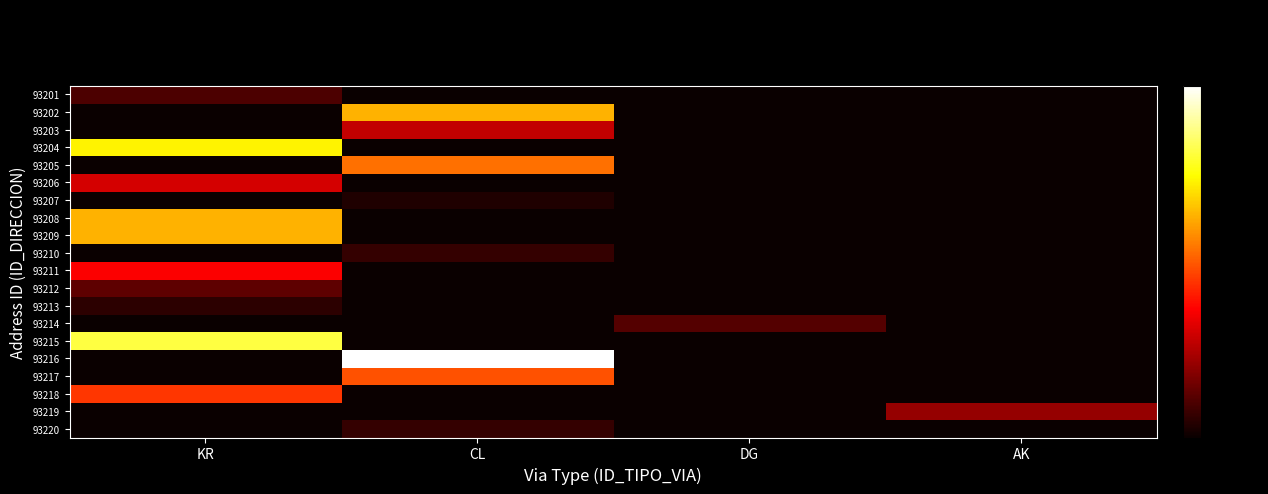

Reading left to right, list all the values displayed in this chart.

93201: KR=0.1	CL=0.0	DG=0.0	AK=0.0
93202: KR=0.0	CL=0.6	DG=0.0	AK=0.0
93203: KR=0.0	CL=0.3	DG=0.0	AK=0.0
93204: KR=0.7	CL=0.0	DG=0.0	AK=0.0
93205: KR=0.0	CL=0.5	DG=0.0	AK=0.0
93206: KR=0.3	CL=0.0	DG=0.0	AK=0.0
93207: KR=0.0	CL=0.0	DG=0.0	AK=0.0
93208: KR=0.6	CL=0.0	DG=0.0	AK=0.0
93209: KR=0.6	CL=0.0	DG=0.0	AK=0.0
93210: KR=0.0	CL=0.1	DG=0.0	AK=0.0
93211: KR=0.4	CL=0.0	DG=0.0	AK=0.0
93212: KR=0.1	CL=0.0	DG=0.0	AK=0.0
93213: KR=0.1	CL=0.0	DG=0.0	AK=0.0
93214: KR=0.0	CL=0.0	DG=0.1	AK=0.0
93215: KR=0.8	CL=0.0	DG=0.0	AK=0.0
93216: KR=0.0	CL=1.0	DG=0.0	AK=0.0
93217: KR=0.0	CL=0.5	DG=0.0	AK=0.0
93218: KR=0.4	CL=0.0	DG=0.0	AK=0.0
93219: KR=0.0	CL=0.0	DG=0.0	AK=0.2
93220: KR=0.0	CL=0.1	DG=0.0	AK=0.0